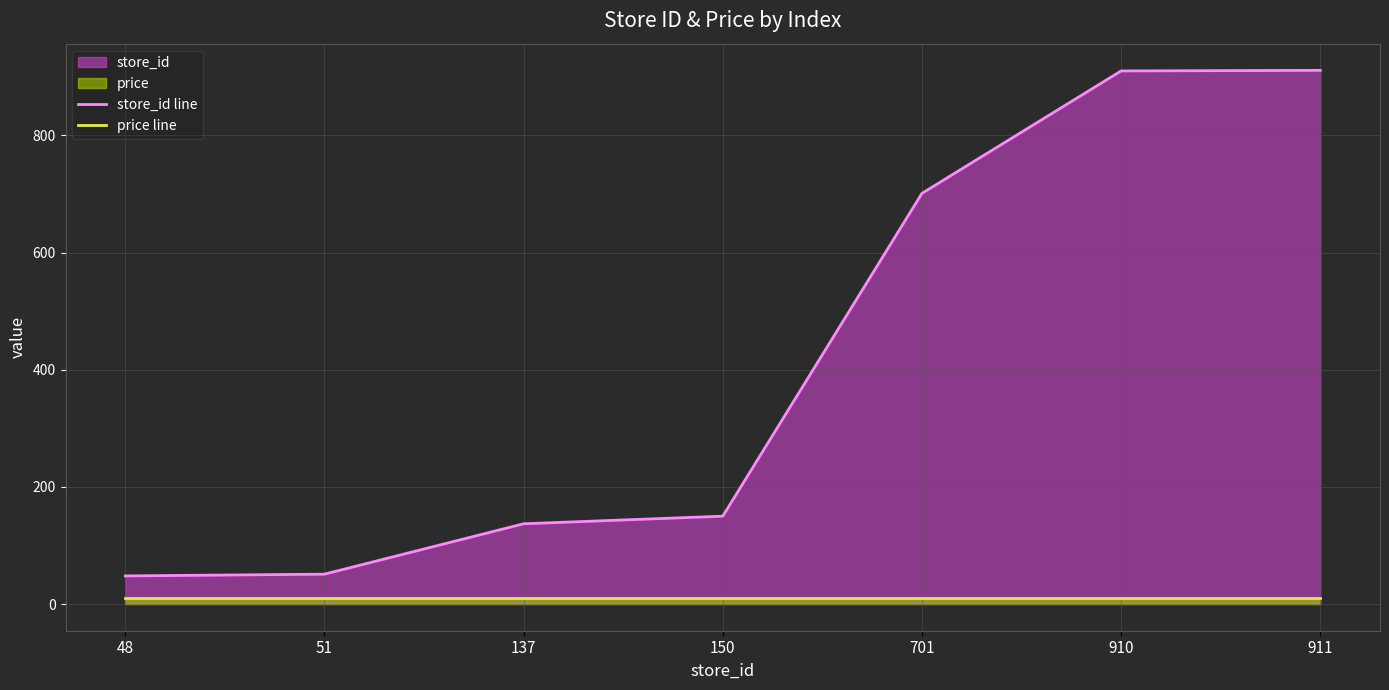

What is the smallest value displayed?

10